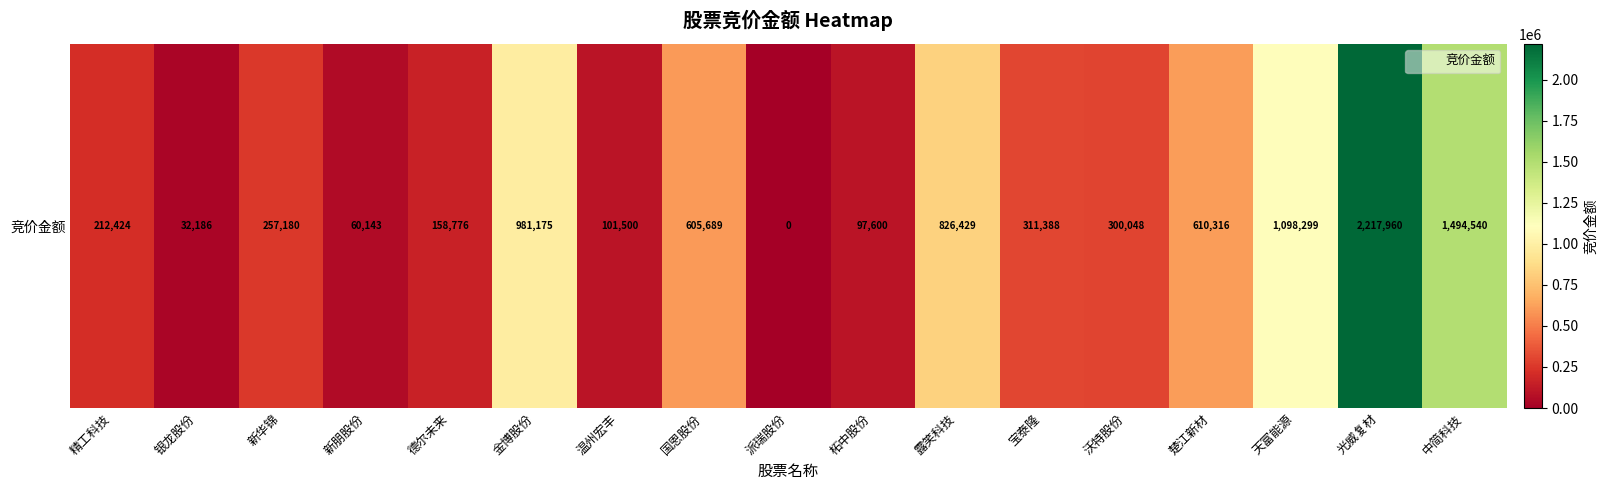

Is it true that the value at 金博股份 is 497485?

False